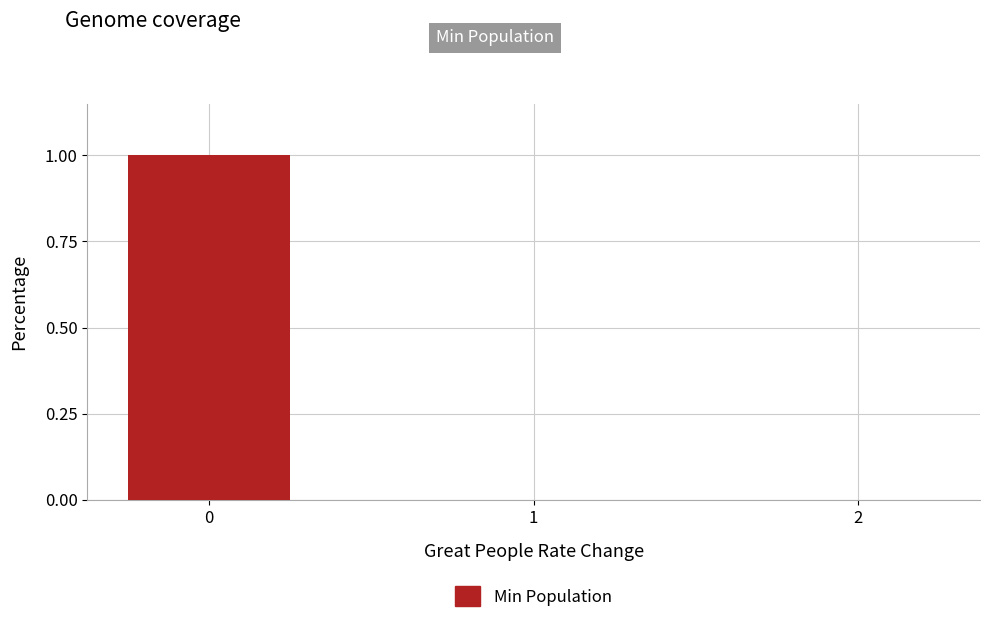

The chart shows a value of 2 at 0. True or false?

False